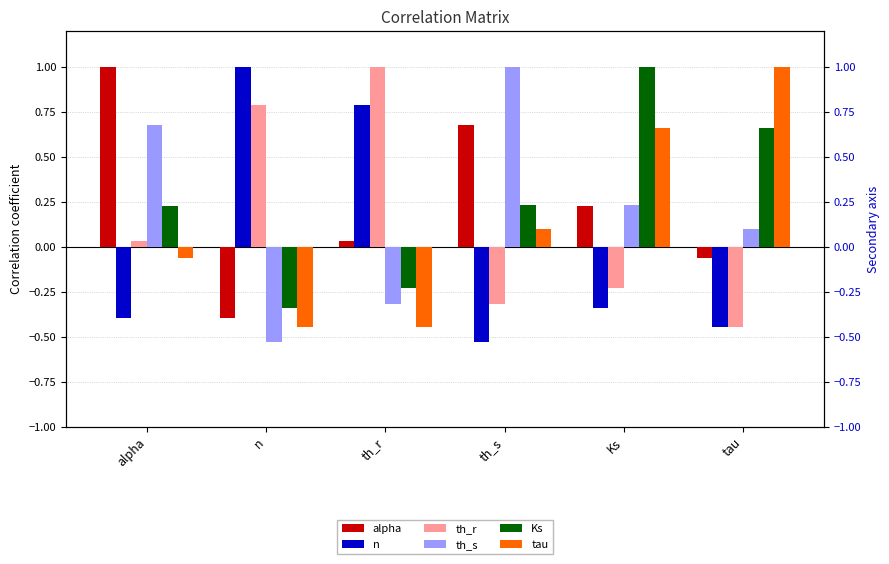

Is the value of n at alpha greater than the value of tau at alpha?

No